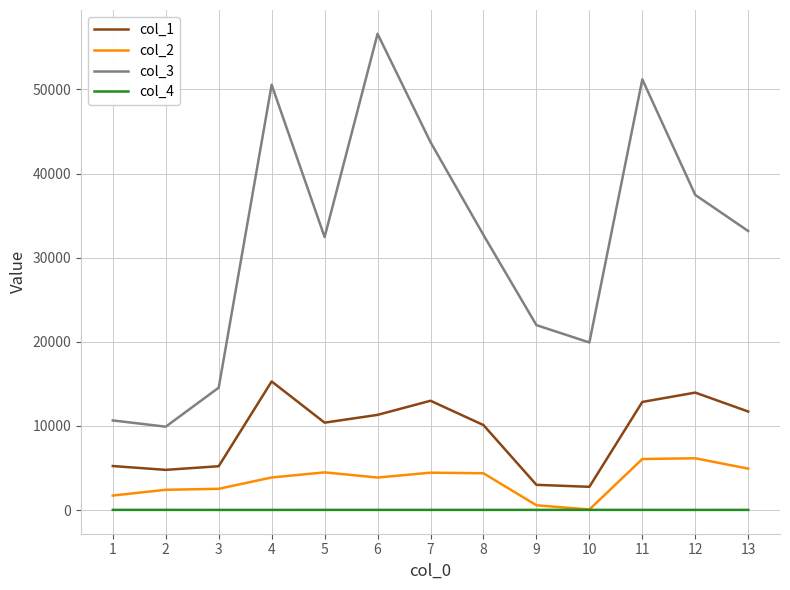

At which category does col_3 reach its first local valley?

2